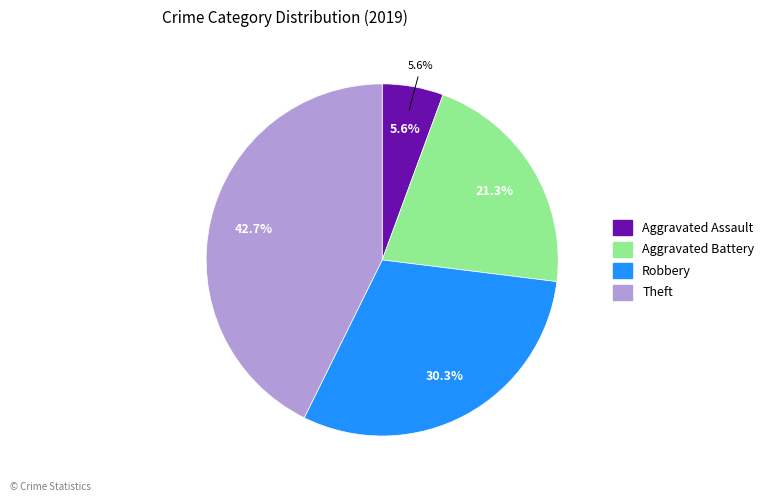

Which category has the biggest portion of the pie?

Theft